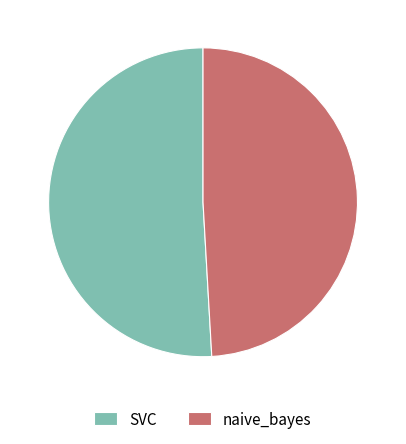

Rank the categories by value from lowest to highest.

naive_bayes, SVC